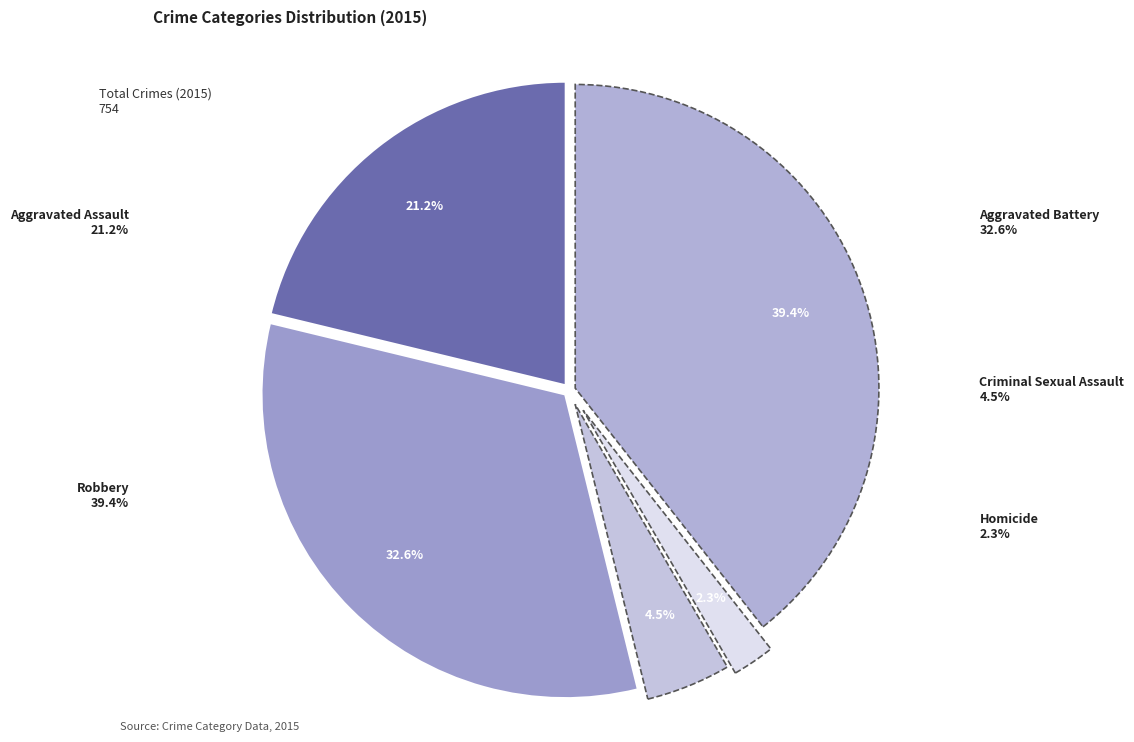

How many segments does this pie chart have?

5